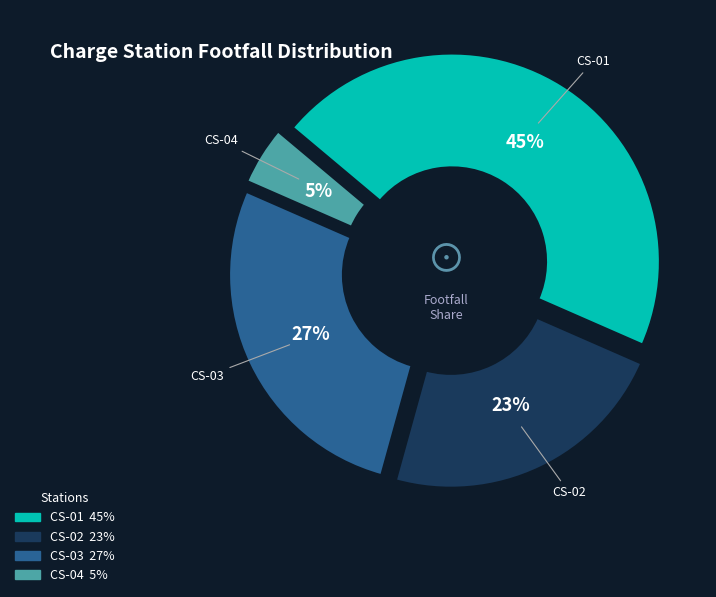

What is the largest slice in the pie chart?

CS-01